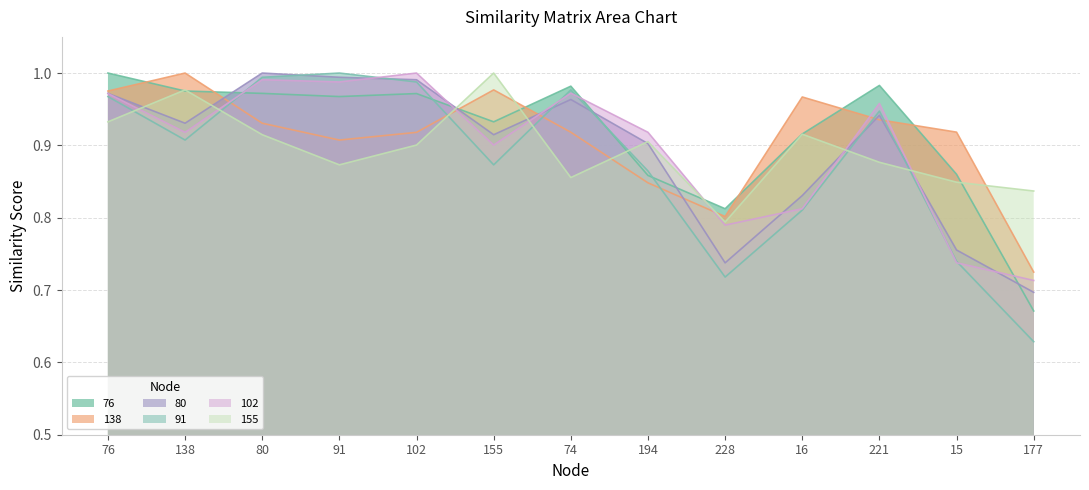

What are all the series names shown in the legend?

76, 138, 80, 91, 102, 155